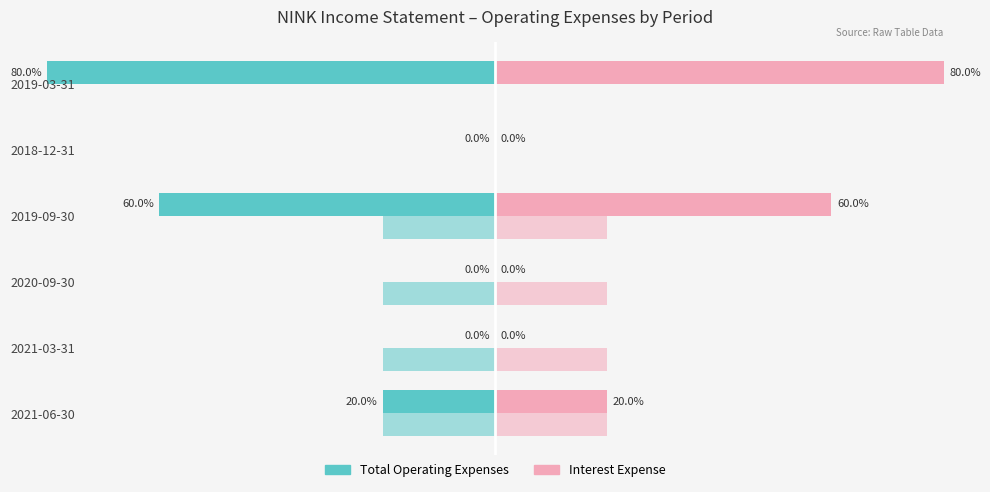

How many data points in Interest Expense (right) are above 20?

2